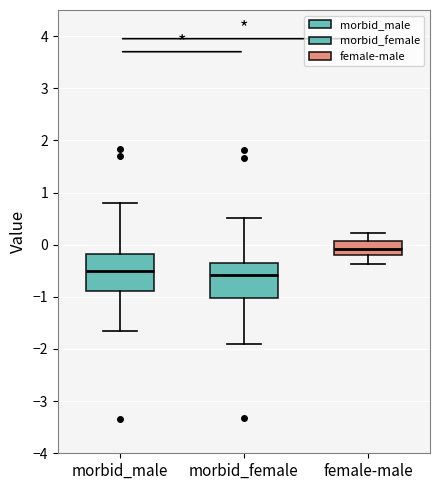

Where is the lower edge of the box for female-male on the y-axis? The values are not printed on the chart, so give them approximately, as read against the axis.

-0.2